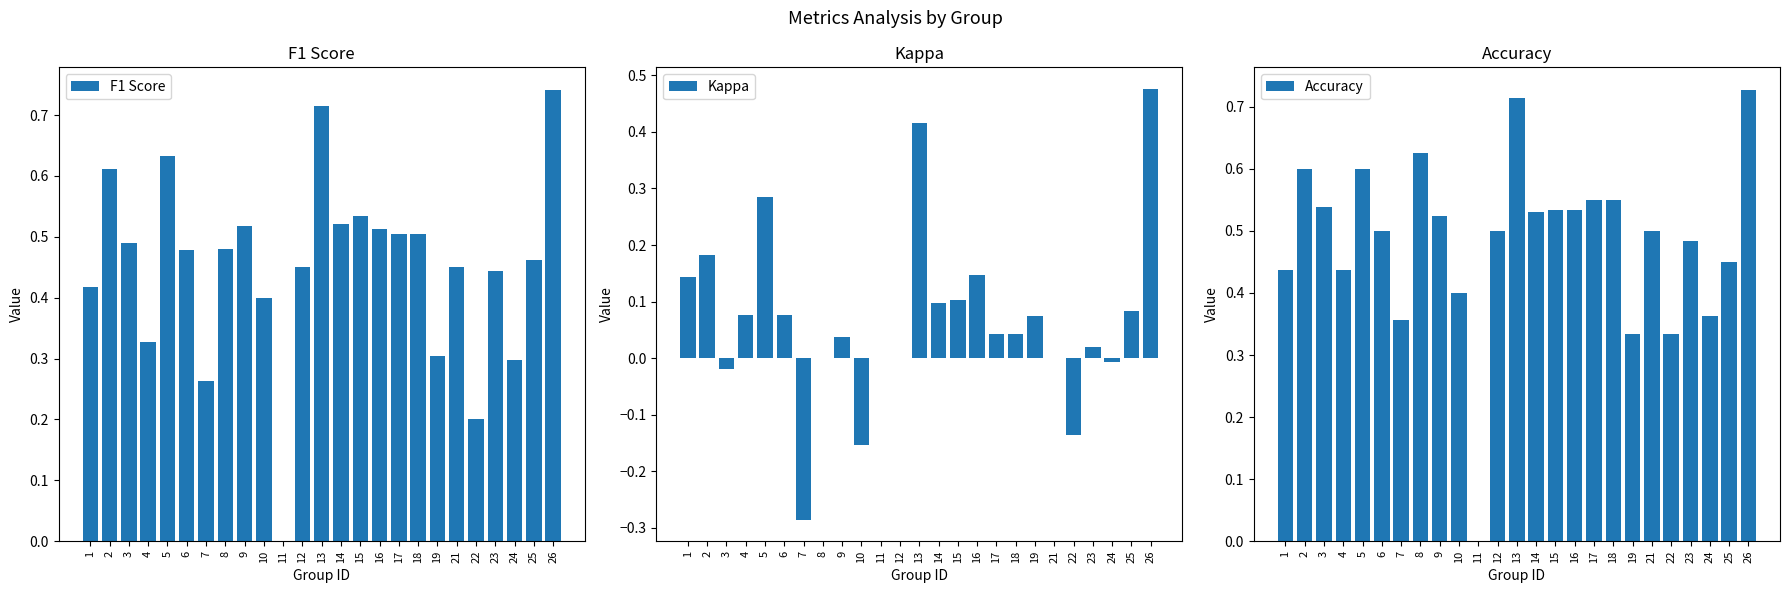

At 8, list the series in order from largest to smallest.

Accuracy, F1 Score, Kappa